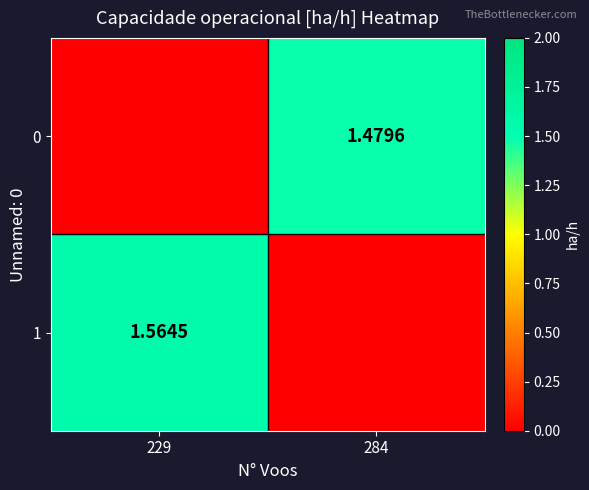

Is the value of 1 at 229 greater than the value of 0 at 284?

Yes